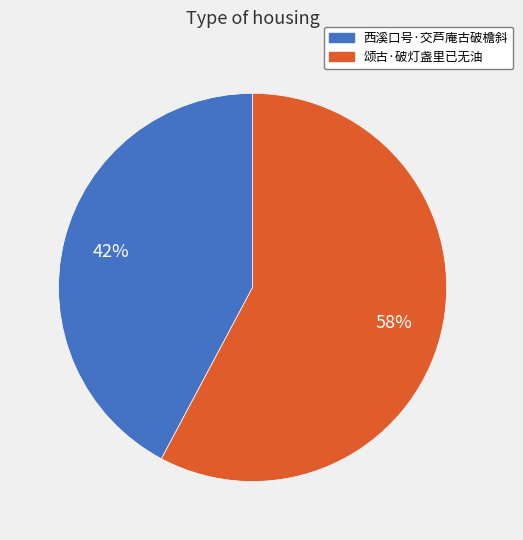

To the nearest percent, what is the average slice percentage?

50%